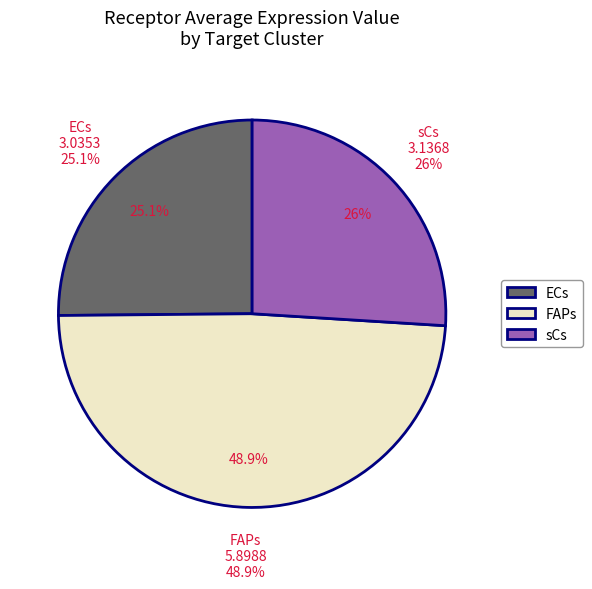

To the nearest percent, what is the difference between the largest and smallest slice percentages?

24%